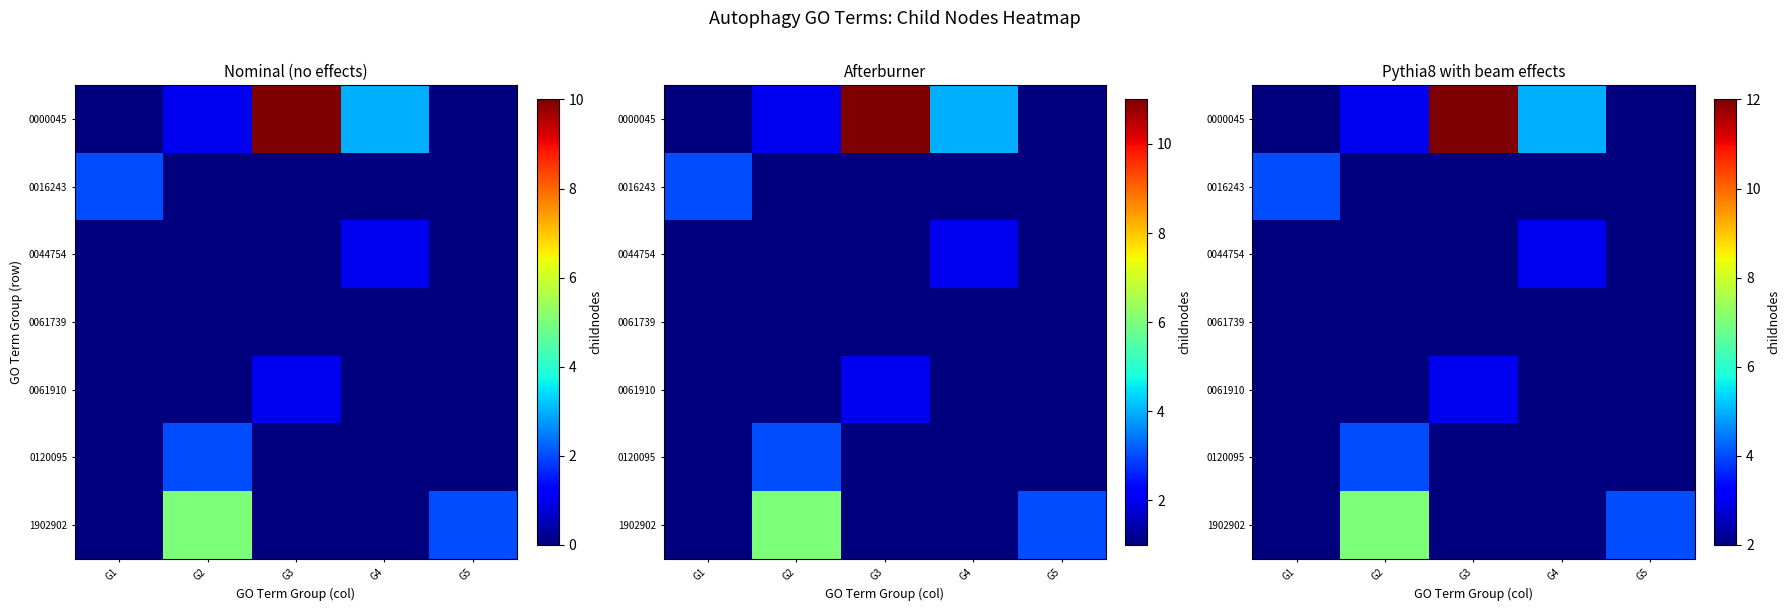

How many data points does each series have?

5